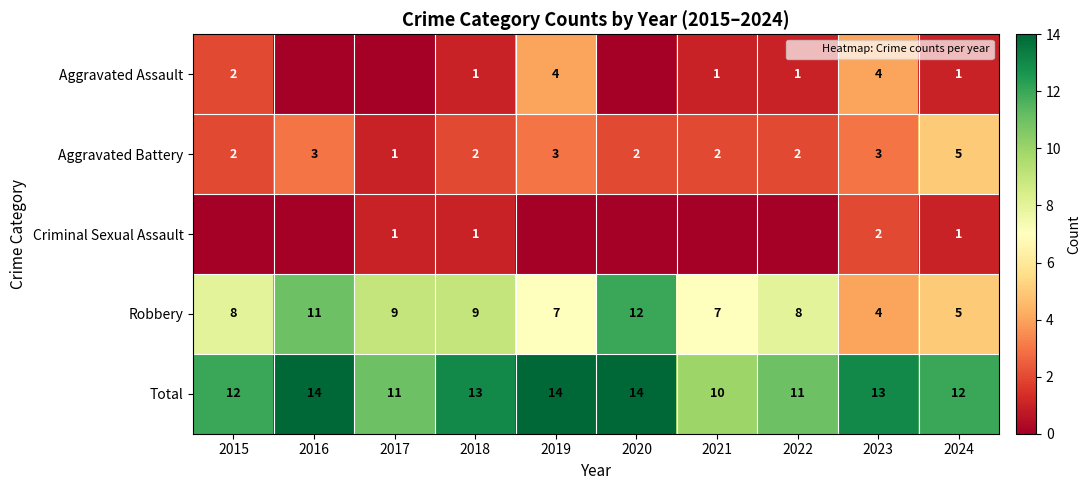

Is the value of Total at 2017 greater than the value of Aggravated Battery at 2015?

Yes